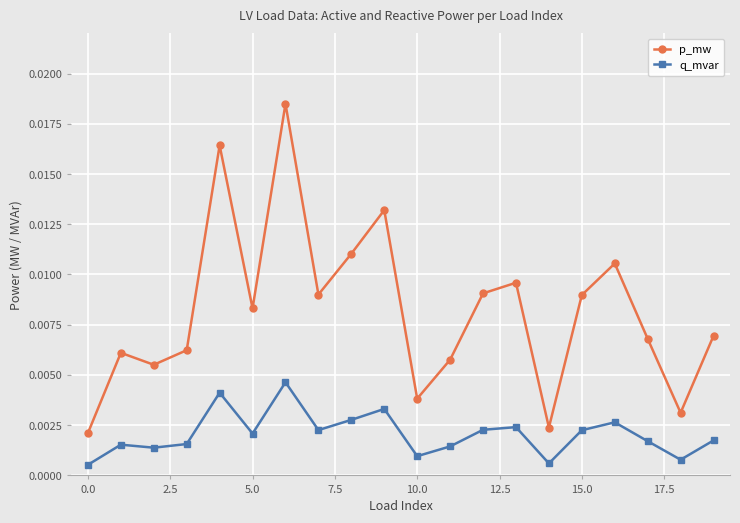

True or false: q_mvar and p_mw intersect in this chart.

False